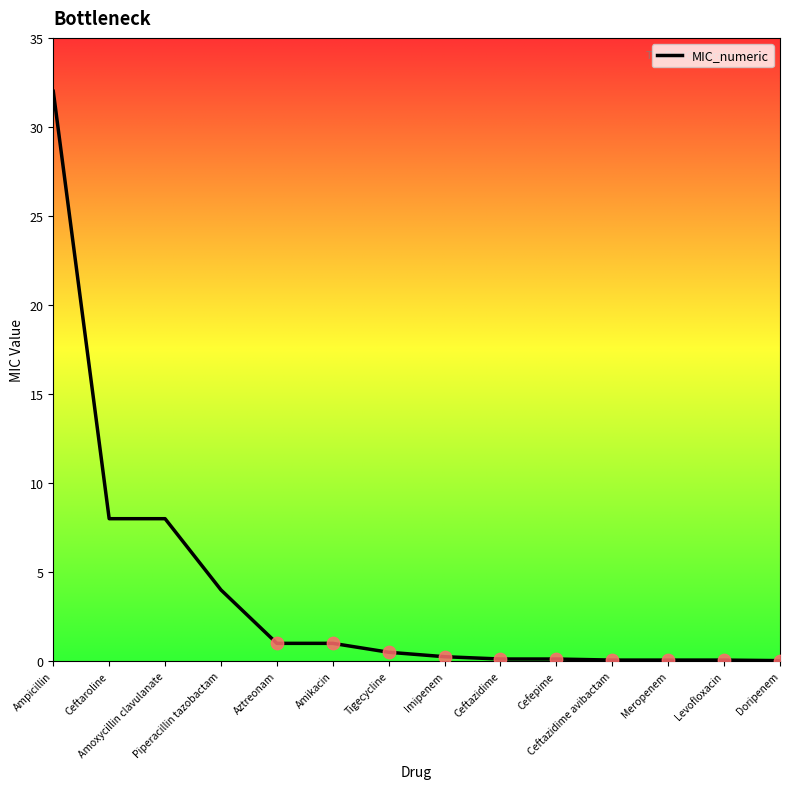

What is the ratio of the value at Amikacin to the value at Aztreonam?

1.0